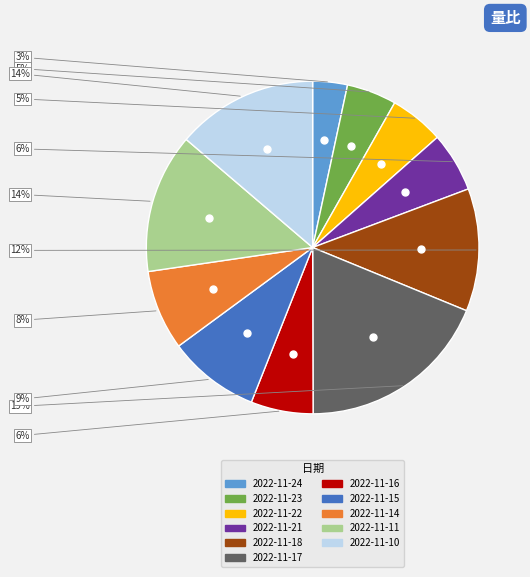

To the nearest percent, what portion does 2022-11-14 represent?

8%